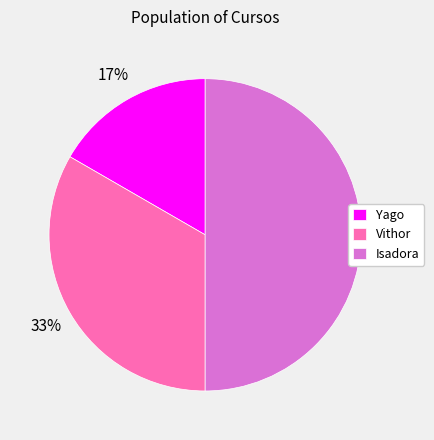

Does Yago represent more than half of the total?

No